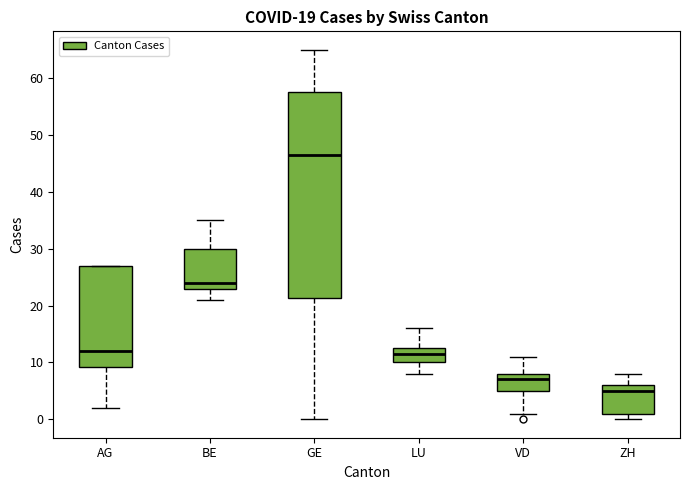

Which box has the highest median line?

GE